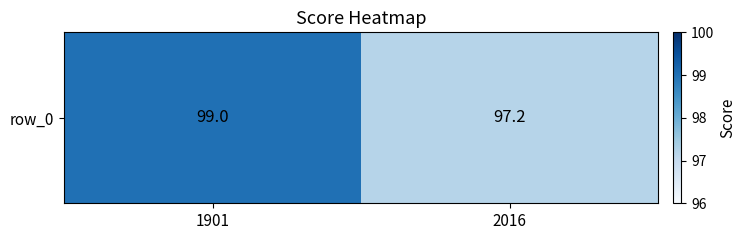

Reading left to right, extract all data points from this chart.

1901=99.0	2016=97.2